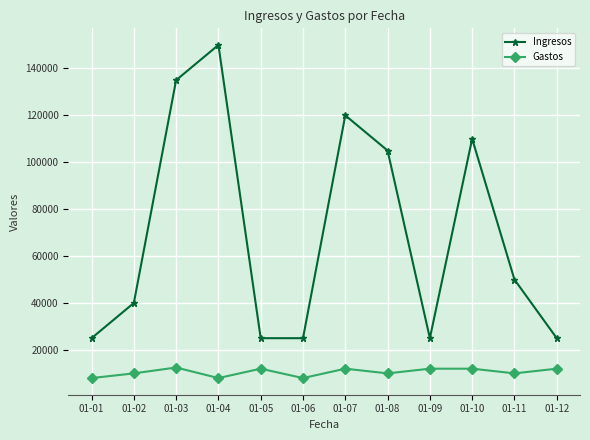

What is the greatest value displayed?

150000